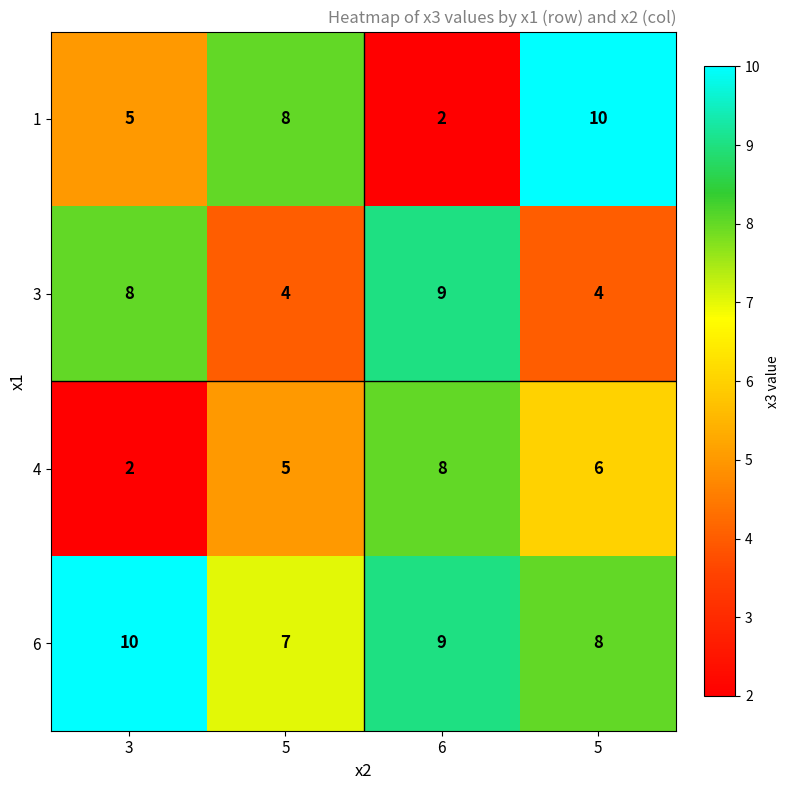

How many categories are shown in the chart?

4